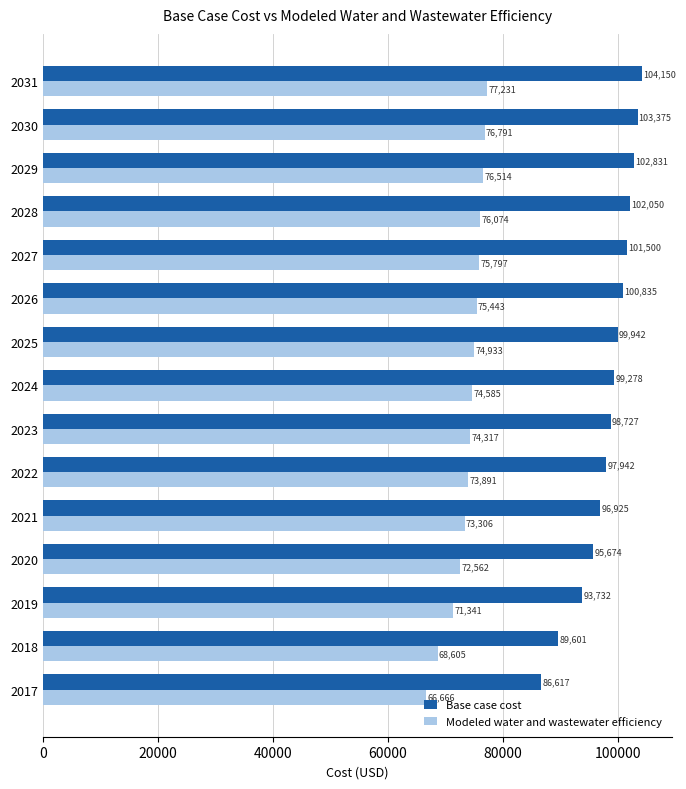

At which label is Modeled water and wastewater efficiency closest to 71948?

2019